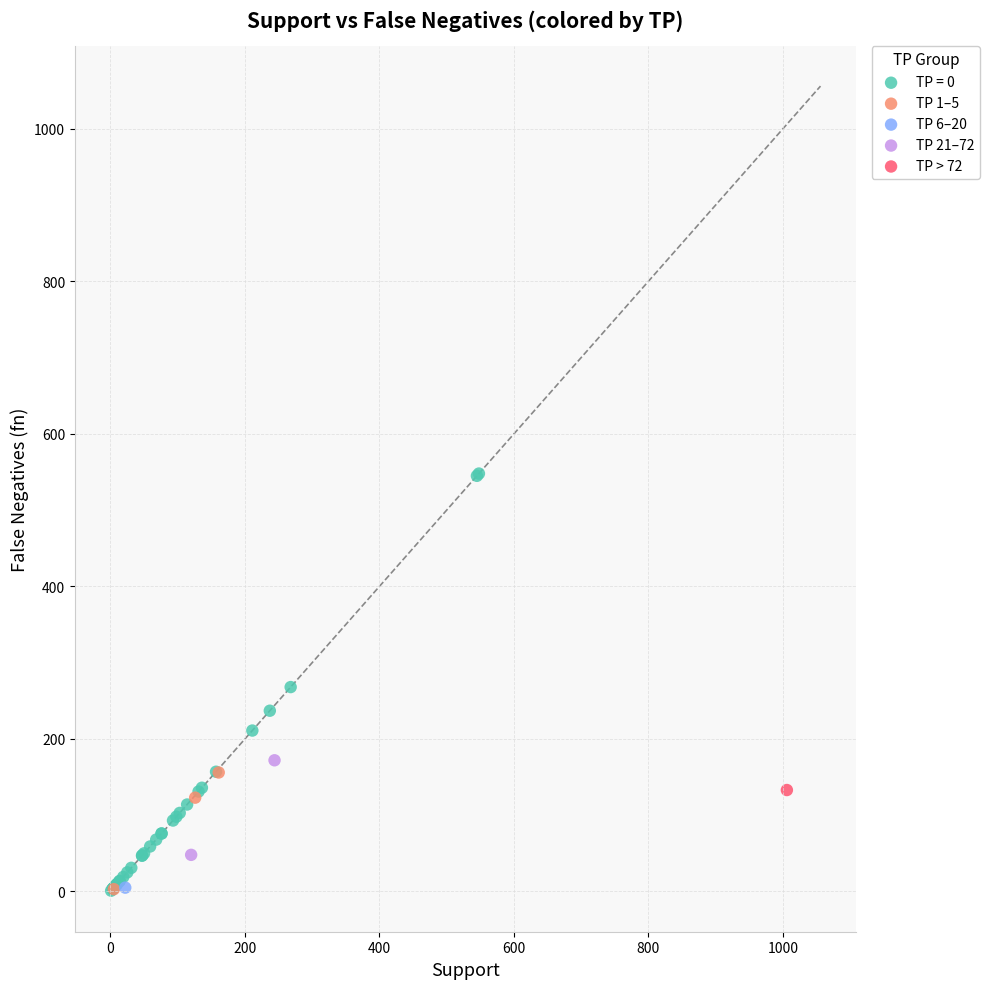

What are all the series names shown in the legend?

TP = 0, TP 1–5, TP 6–20, TP 21–72, TP > 72